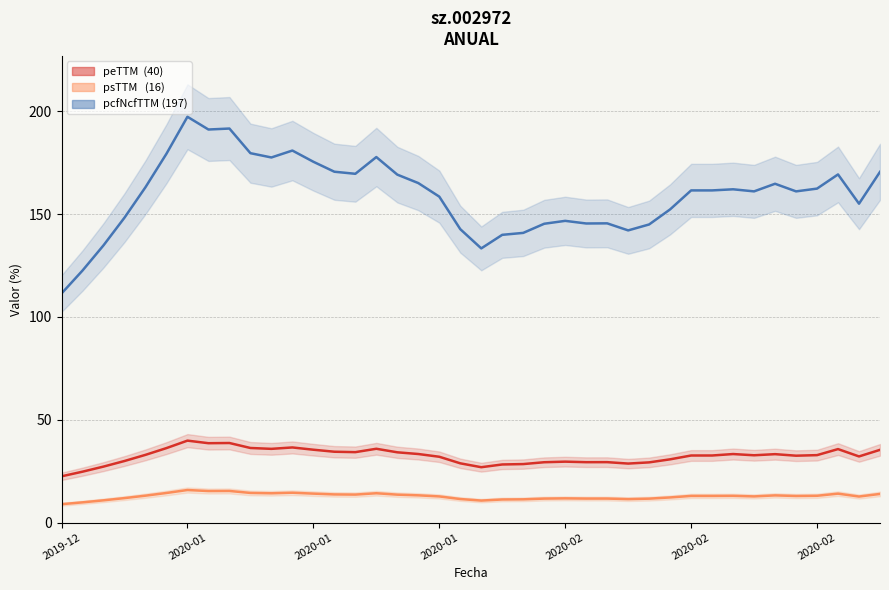

Does the chart display data point markers on the line(s)?

No